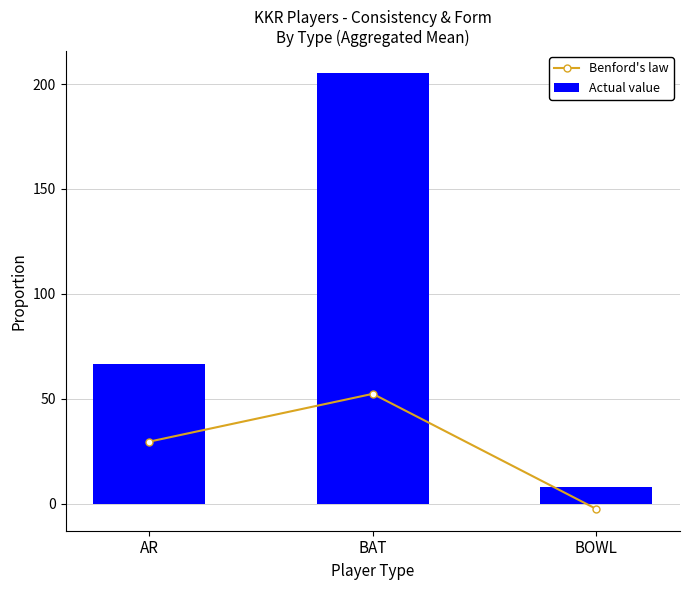

At which label does Benford's law first exceed 29?

AR